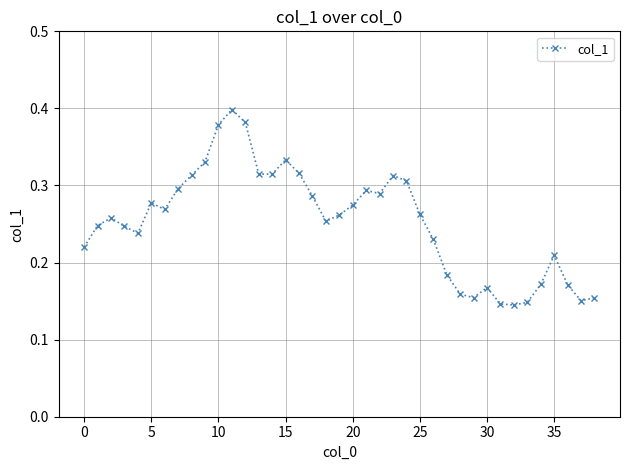

How many values are between 0 and 1?

39